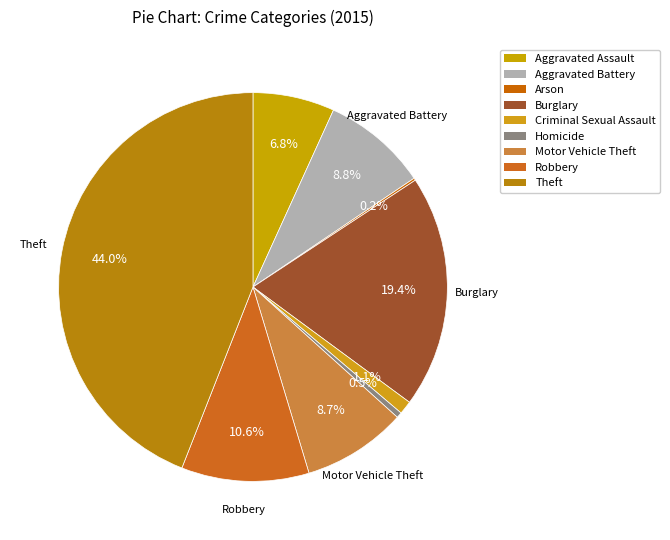

What percentage is the Motor Vehicle Theft slice, to the nearest percent?

9%